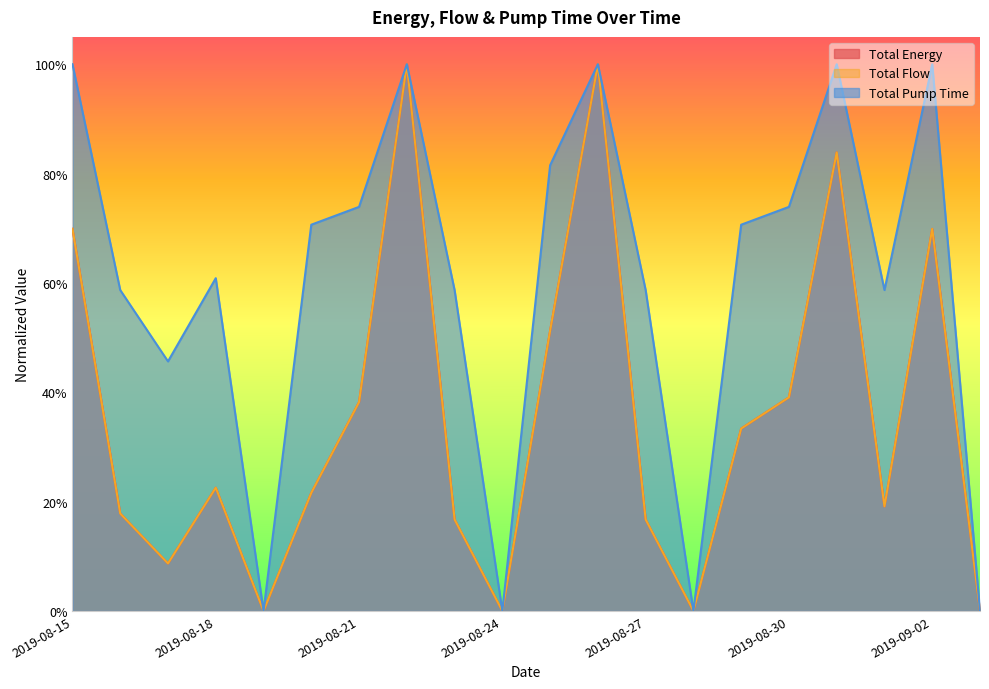

How many lines are shown in the chart?

3